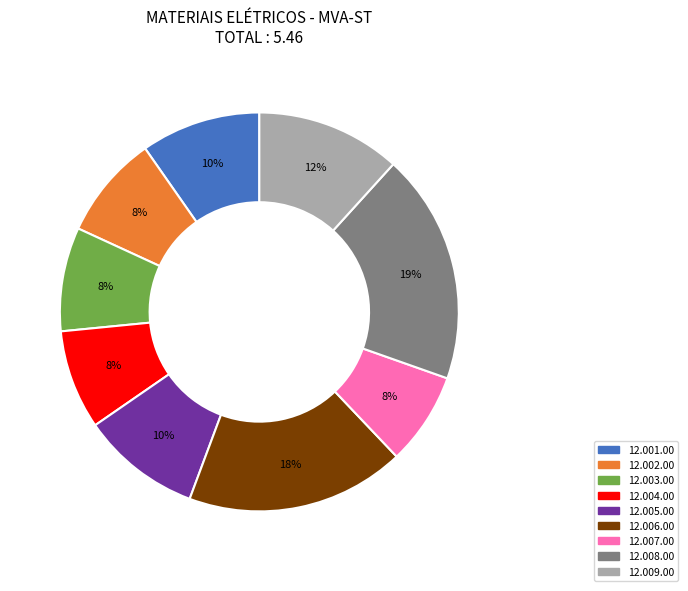

Between 12.008.00 and 12.007.00, which is larger?

12.008.00